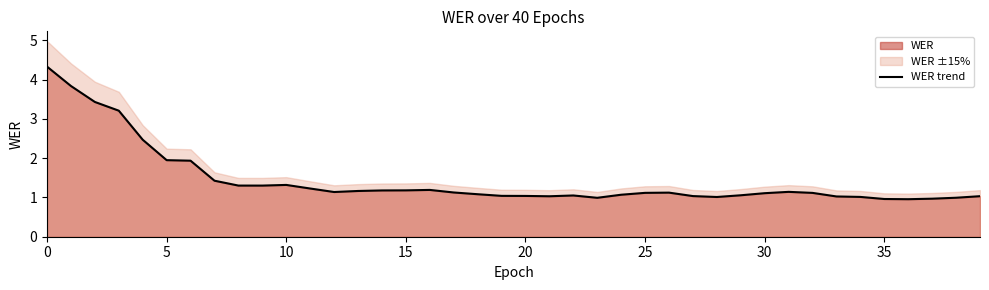

What is the sum of all values?

57.7